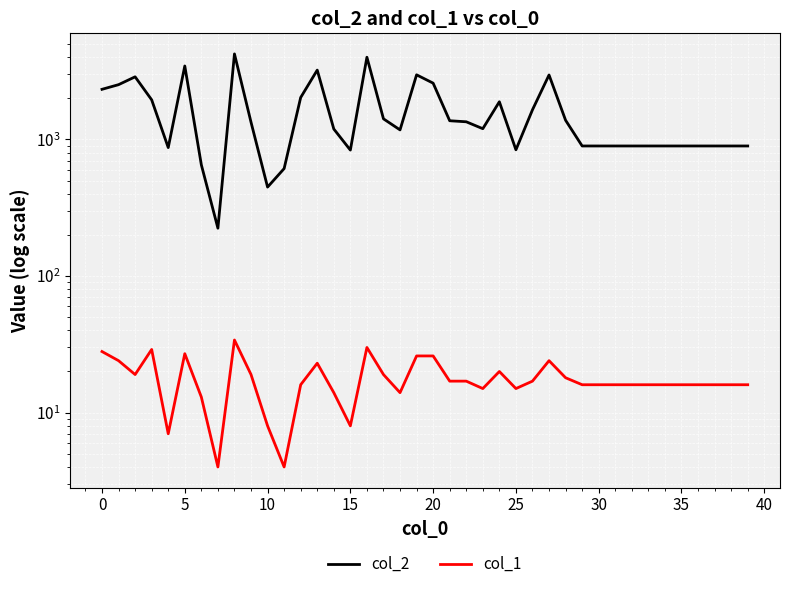

Reading left to right, what are all the values shown in this chart?

col_2: 2329	2519	2875	1950	872	3452	652	224	4231	1338	448	612	2029	3220	1193	836	4000	1416	1175	2973	2584	1371	1347	1199	1888	840	1649	2966	1382	896	896	896	896	896	896	896	896	896	896	896
col_1: 28	24	19	29	7	27	13	4	34	19	8	4	16	23	14	8	30	19	14	26	26	17	17	15	20	15	17	24	18	16	16	16	16	16	16	16	16	16	16	16